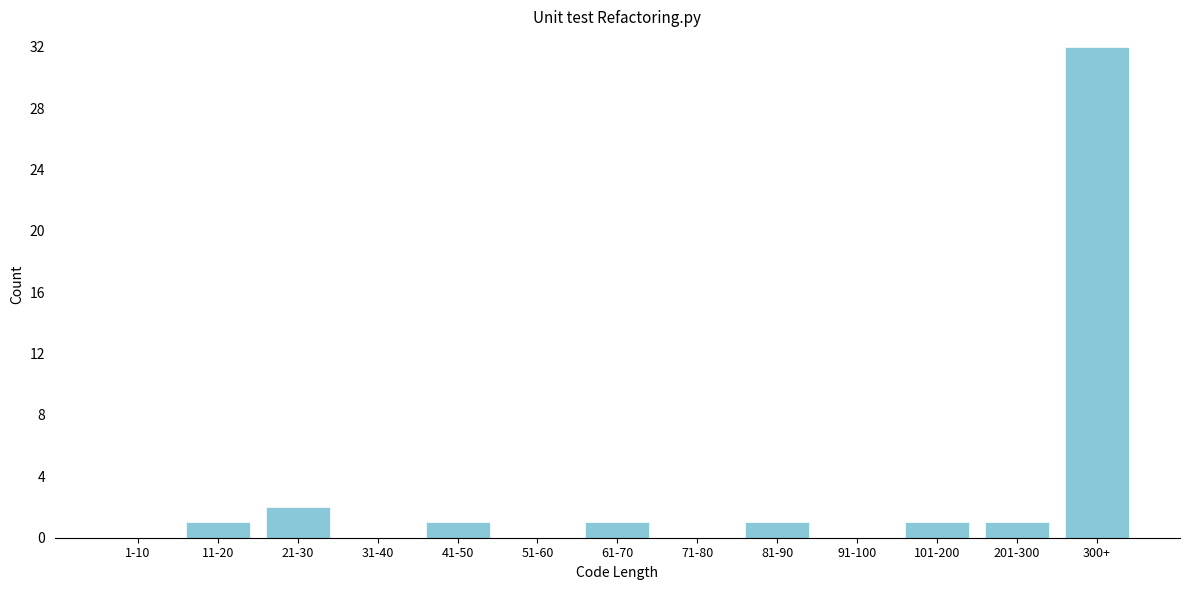

Reading right to left, list all the values displayed in this chart.

300+=32	201-300=1	101-200=1	91-100=0	81-90=1	71-80=0	61-70=1	51-60=0	41-50=1	31-40=0	21-30=2	11-20=1	1-10=0